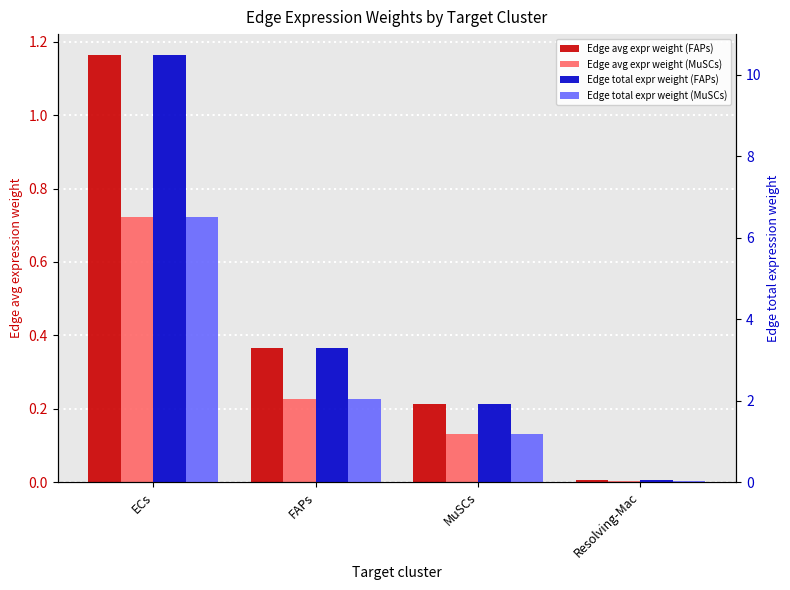

What is the label of the 2nd bar from the left?

FAPs